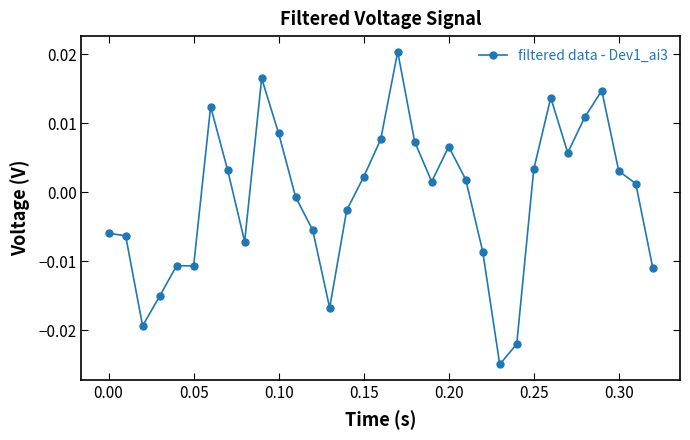

How many points are higher than both their immediate neighbors (excluding endpoints)?

7